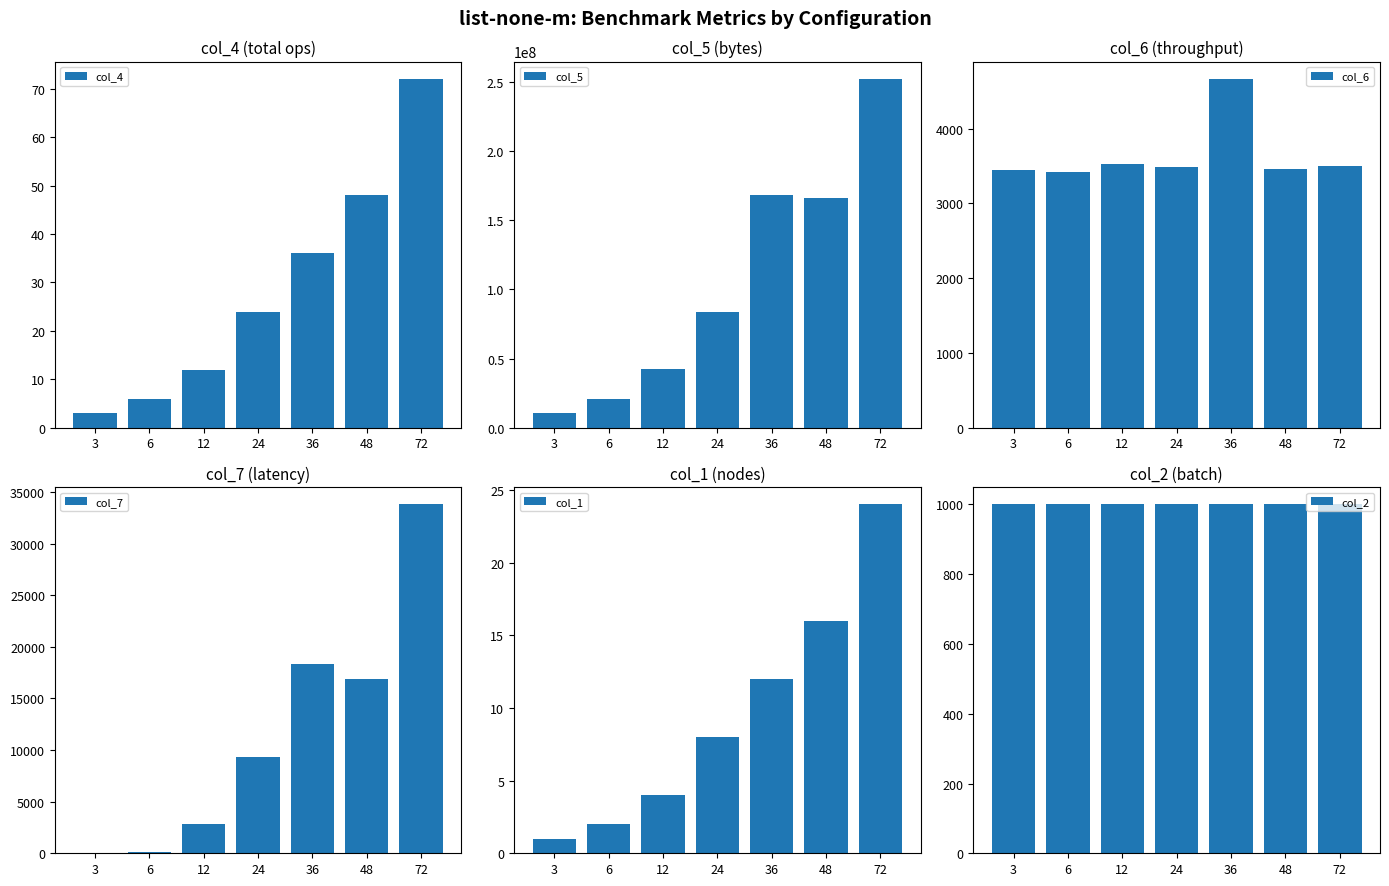

Which category has the lowest value in the col_7 series?

3